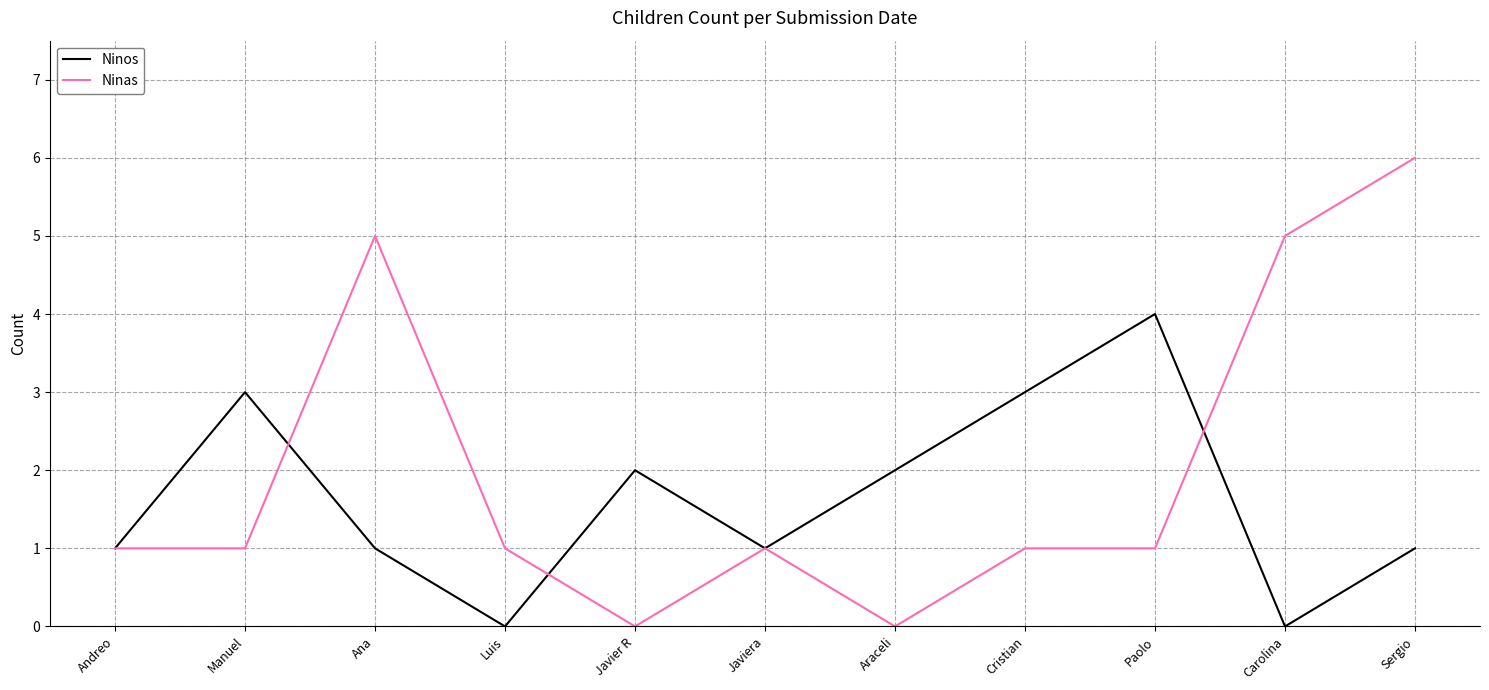

Is it true that Ninos equals 3 at Araceli?

False